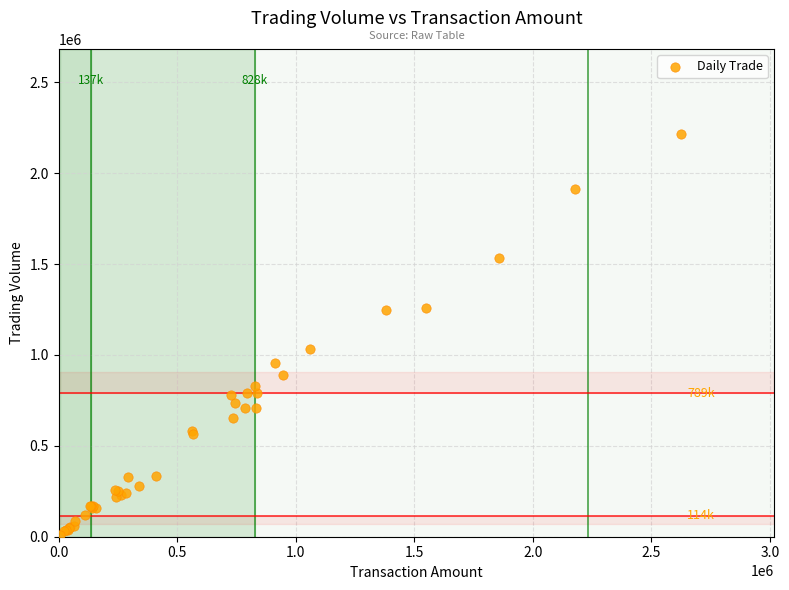

What Y value in the scatter plot is closest to 1113500?

1033000